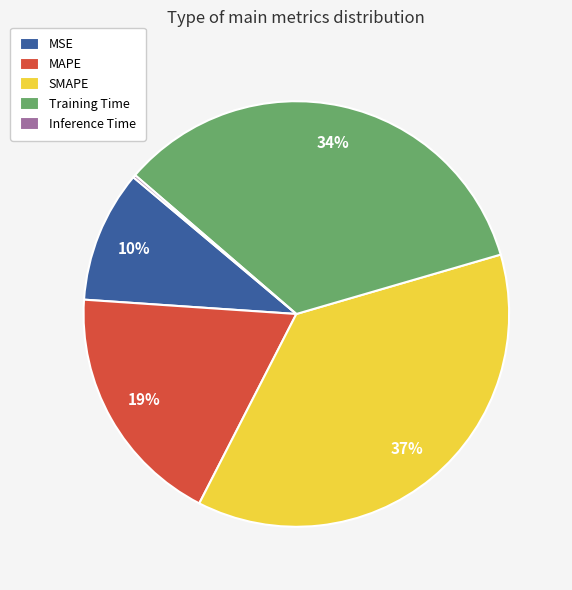

Which has a higher value, MSE or Training Time?

Training Time